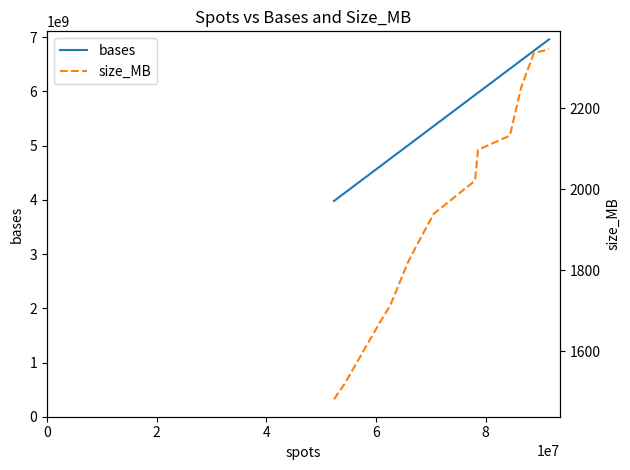

True or false: bases and size_MB cross at least once.

False